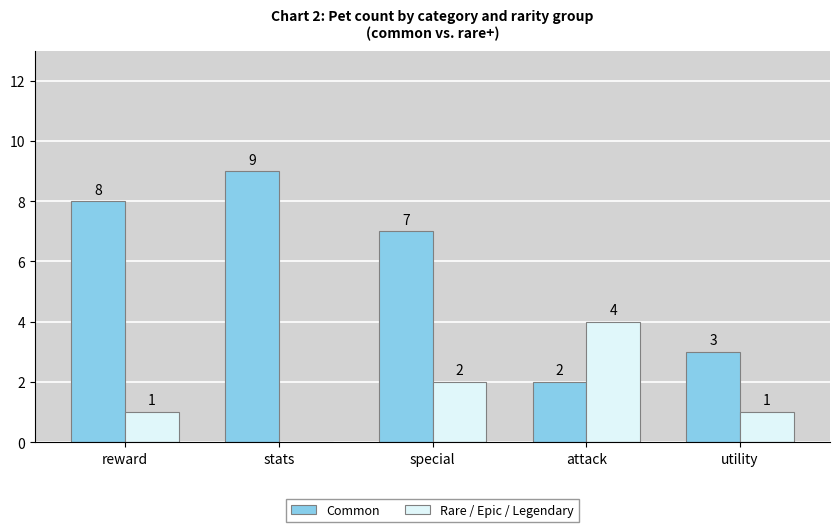

Reading left to right, extract all data points from this chart.

Common: 8	9	7	2	3
Rare / Epic / Legendary: 1	0	2	4	1